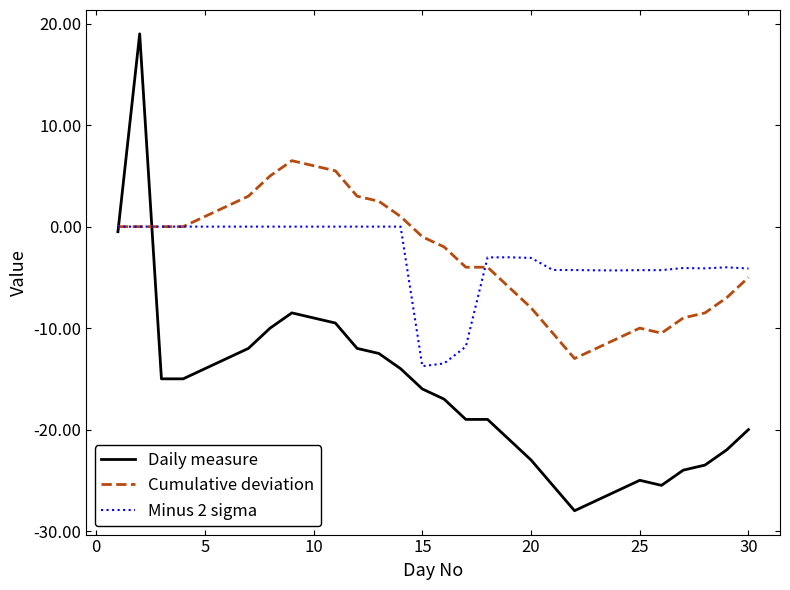

What is the smallest value displayed?

-28.0